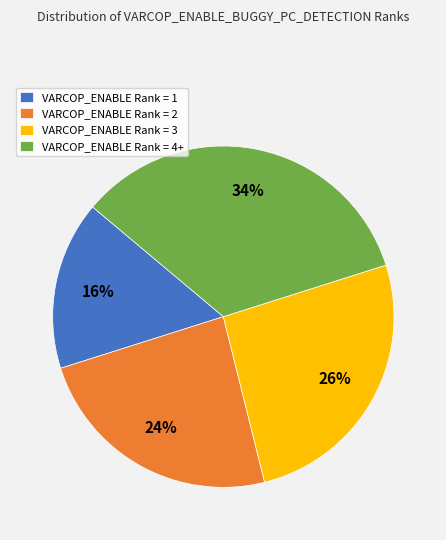

Which slice is the largest?

VARCOP_ENABLE Rank = 4+